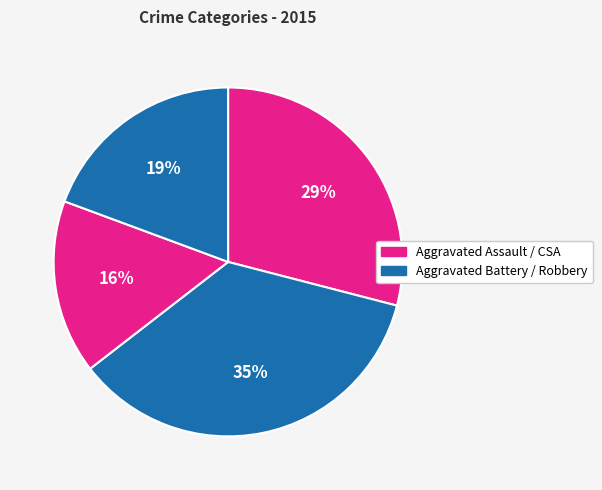

How many segments does this pie chart have?

4